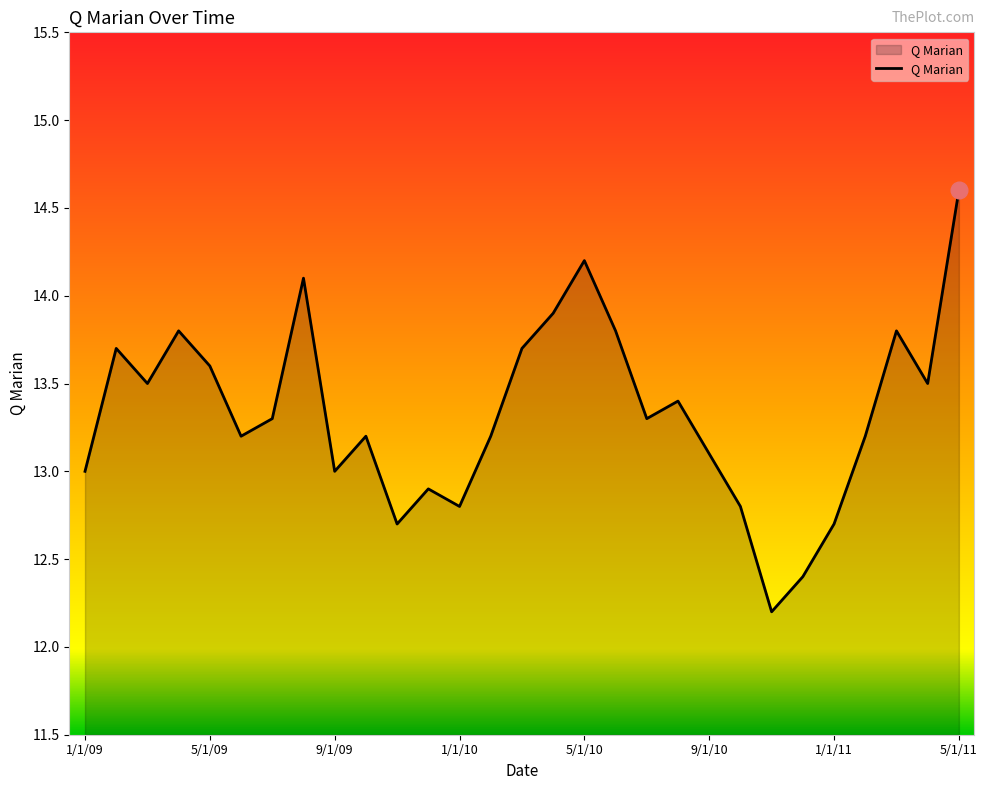

What is the minimum value shown in the chart?

12.2